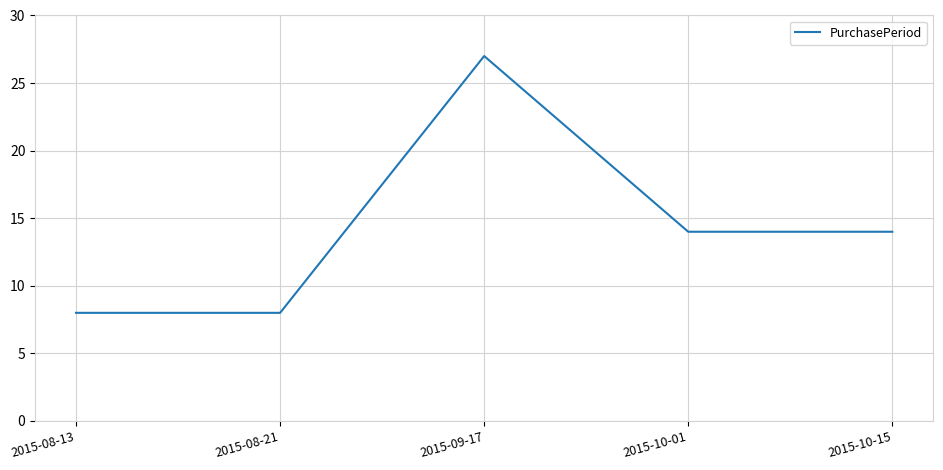

What value does the data have at 2015-09-17?

27